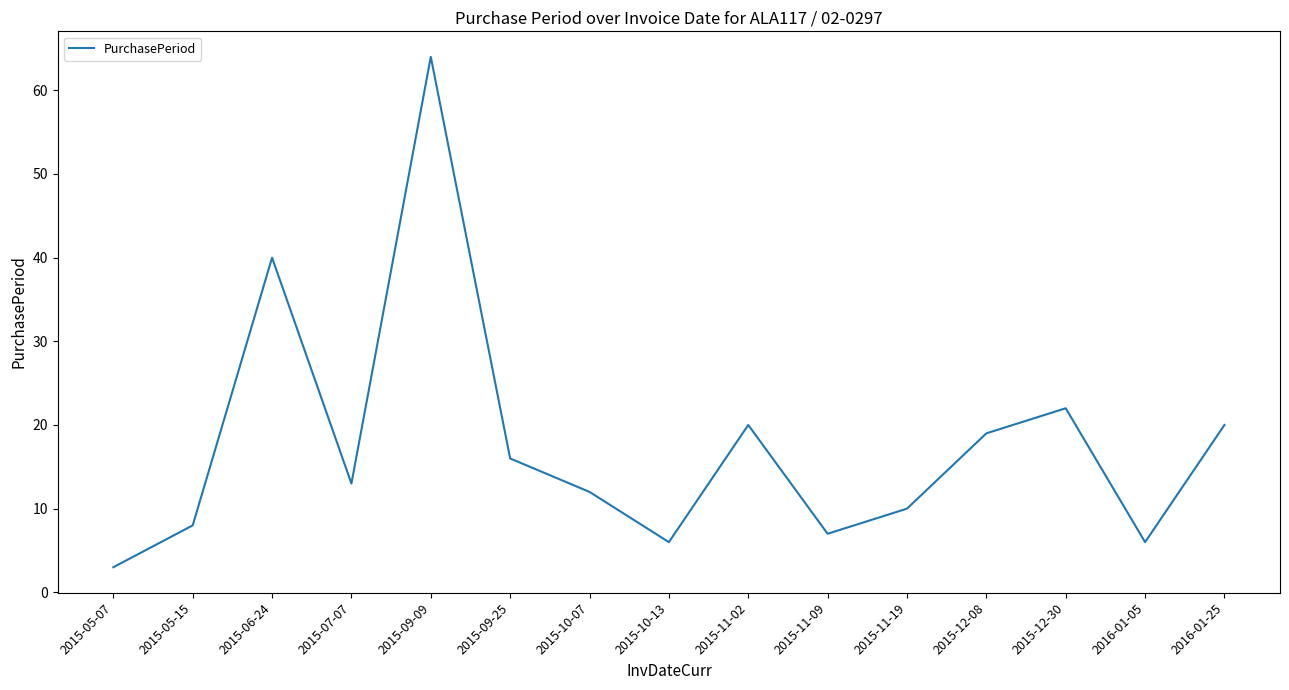

What is the approximate value at 2016-01-25?

20